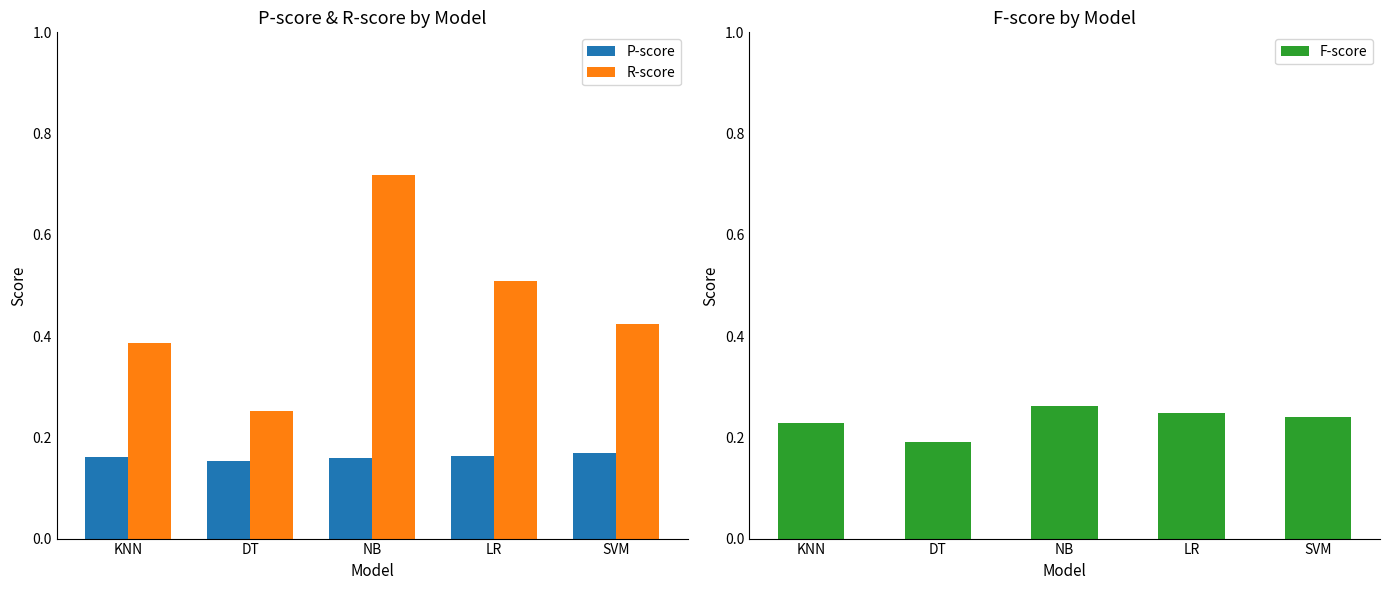

At KNN, list the series in order from largest to smallest.

R-score, F-score, P-score